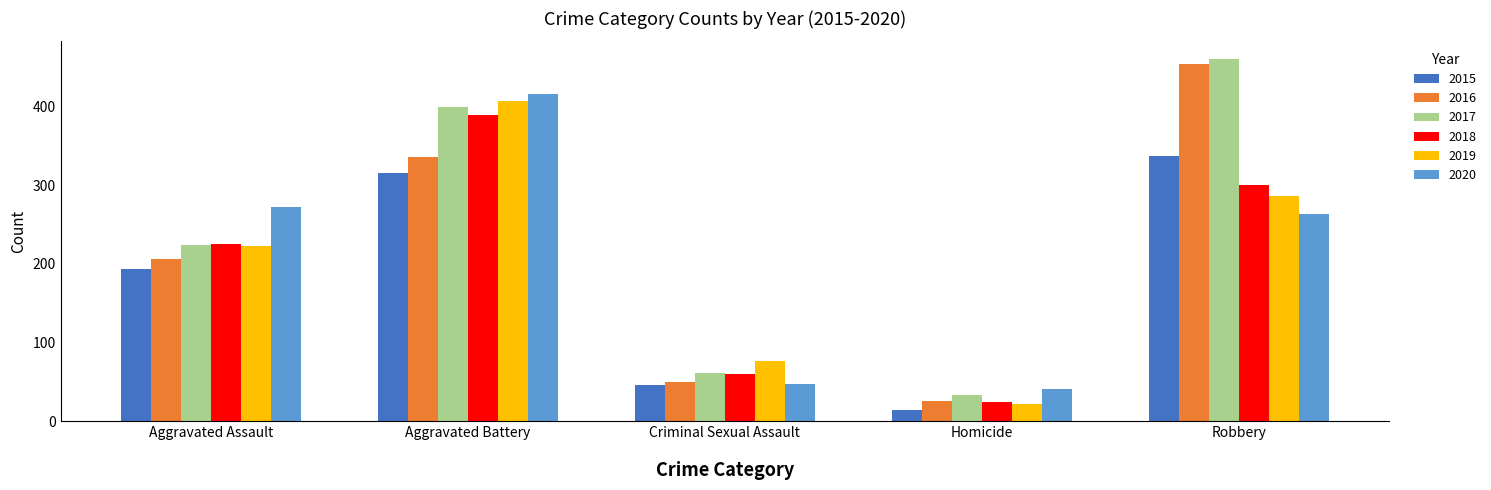

What is the greatest value displayed?

460